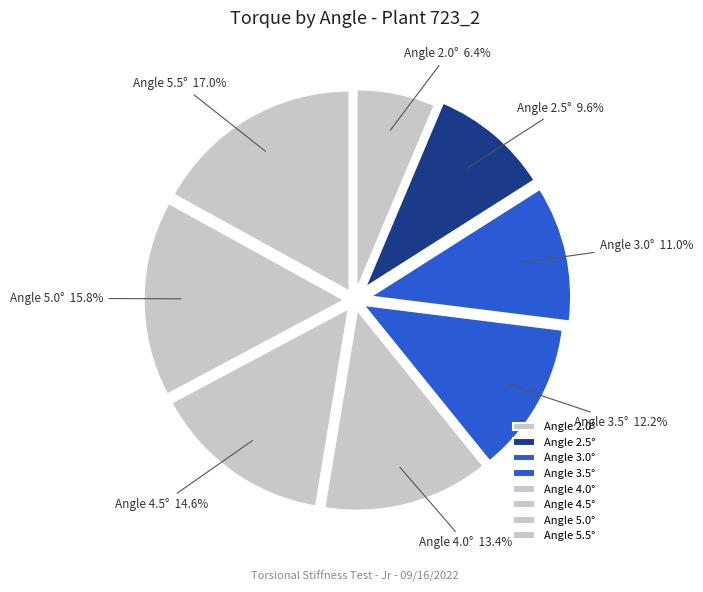

Which slice is the smallest?

Angle 2.0°